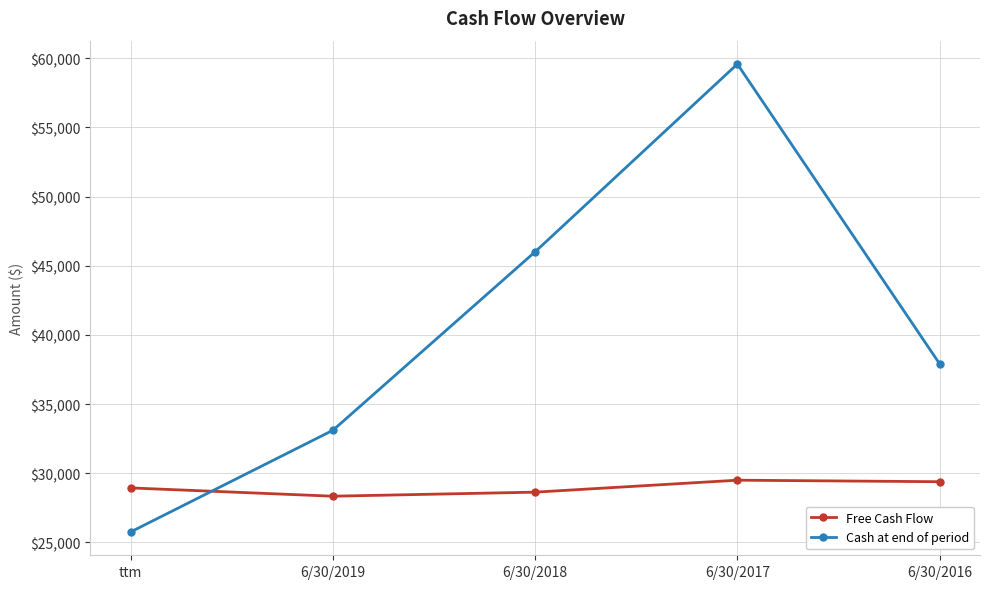

Which category has the lowest value across all series?

ttm